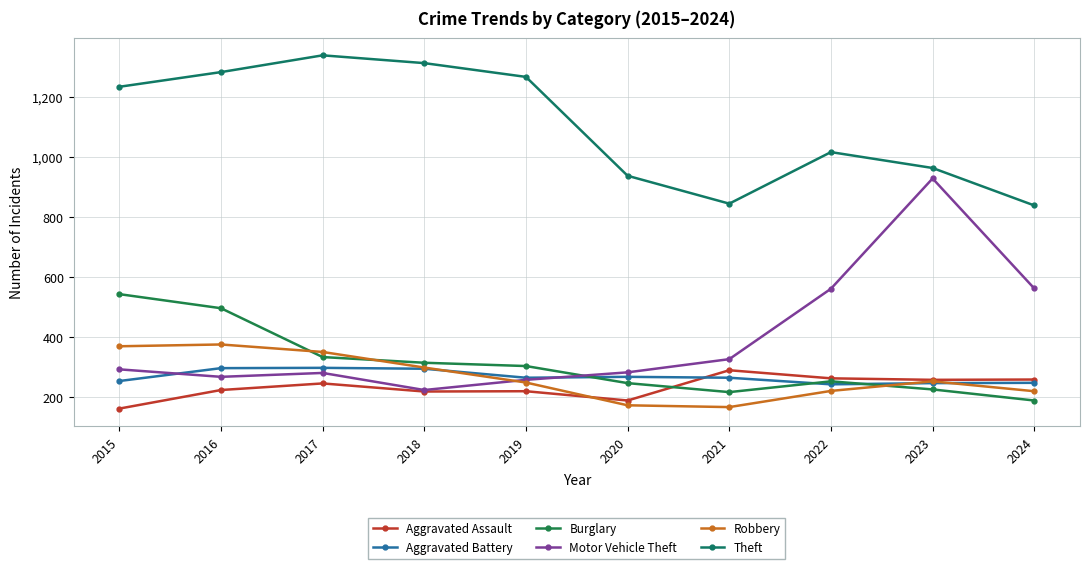

What is the spread (max minus min) of values at 2020?

766